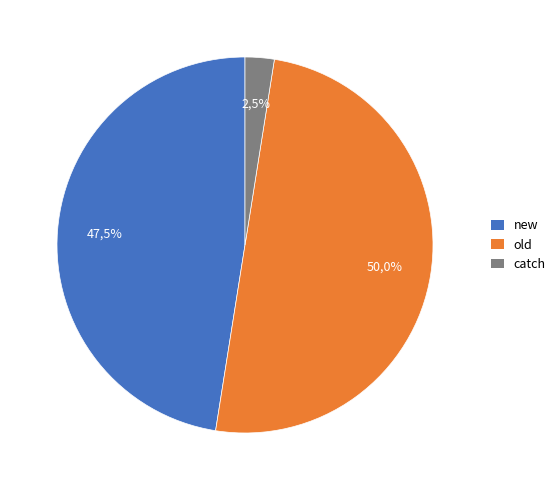

Which slice is the smallest?

catch